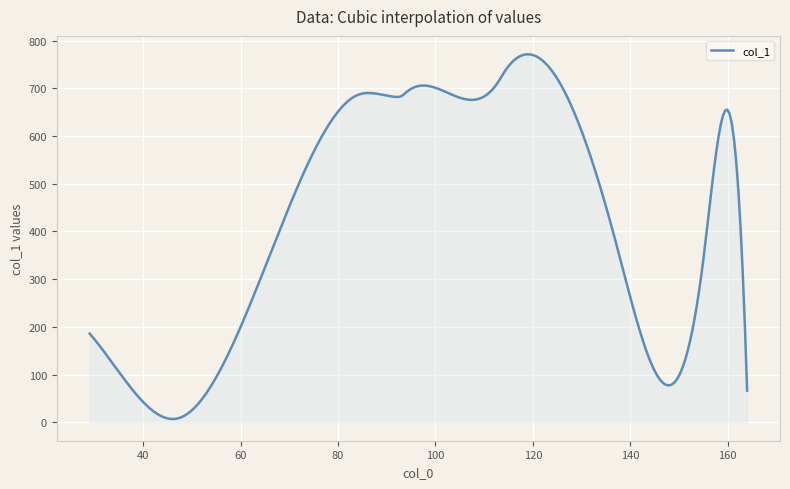

What is the maximum value shown in the chart?

771.4